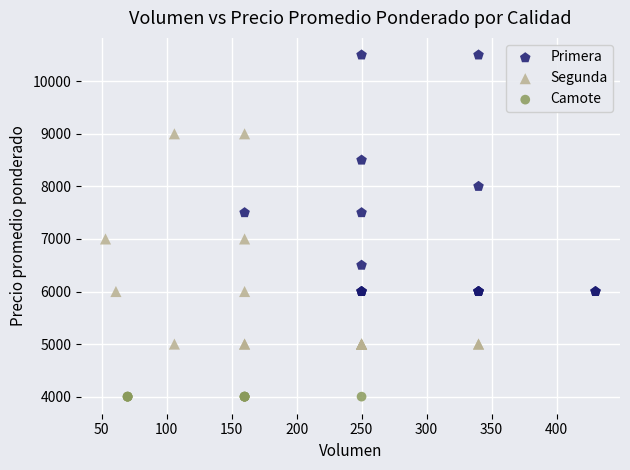

Which series contains the lowest Y value?

Camote